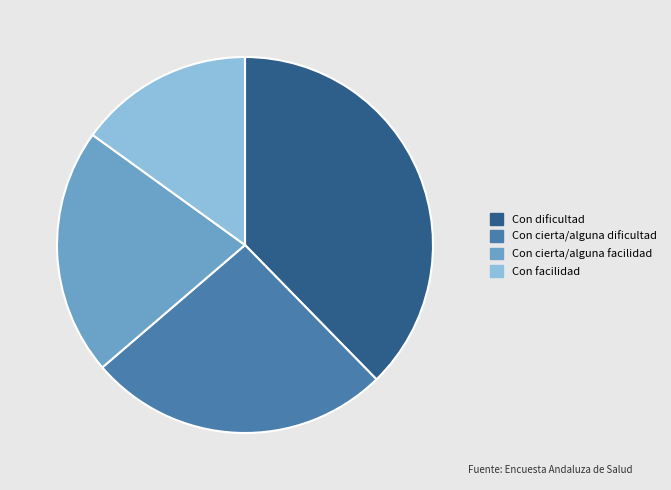

The Con dificultad slice represents 38% of the pie. True or false?

True